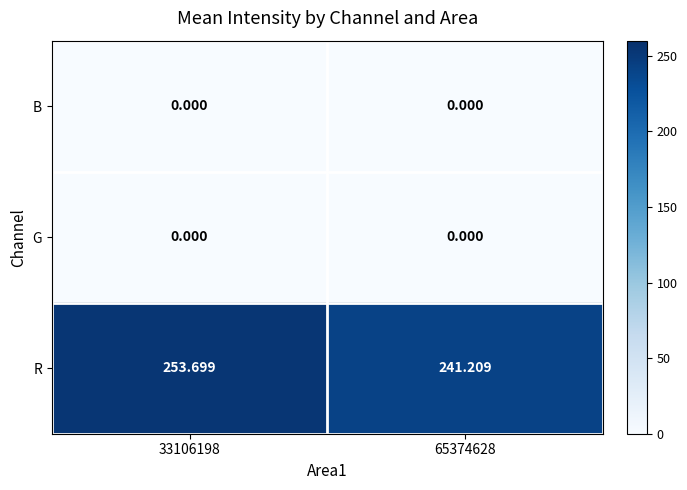

Which series has the largest total across all categories?

R